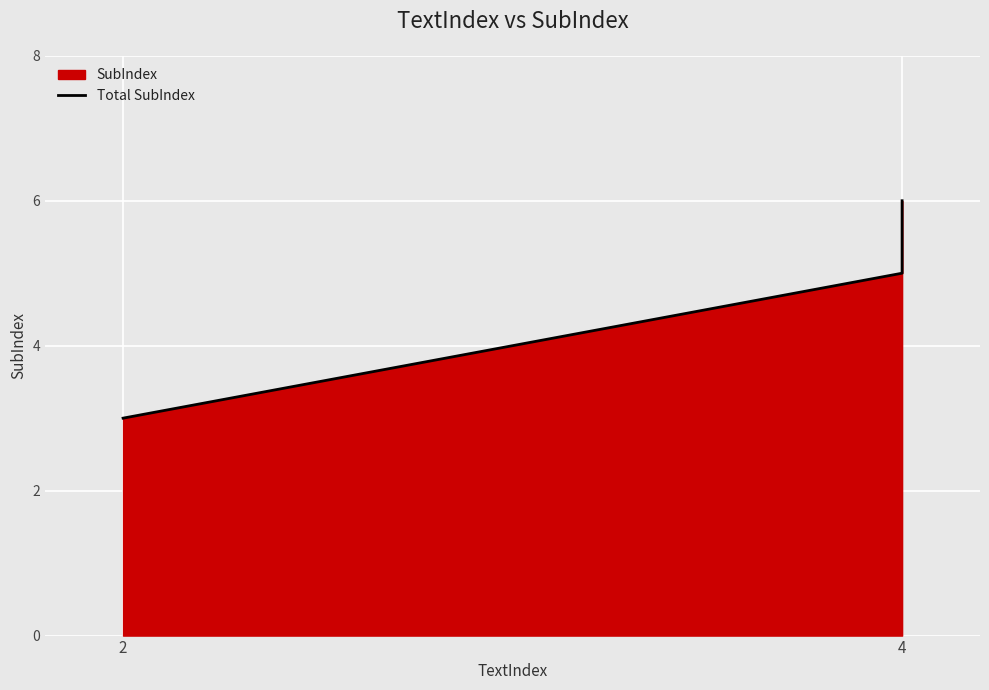

The chart shows a value of 3 at 4. True or false?

False